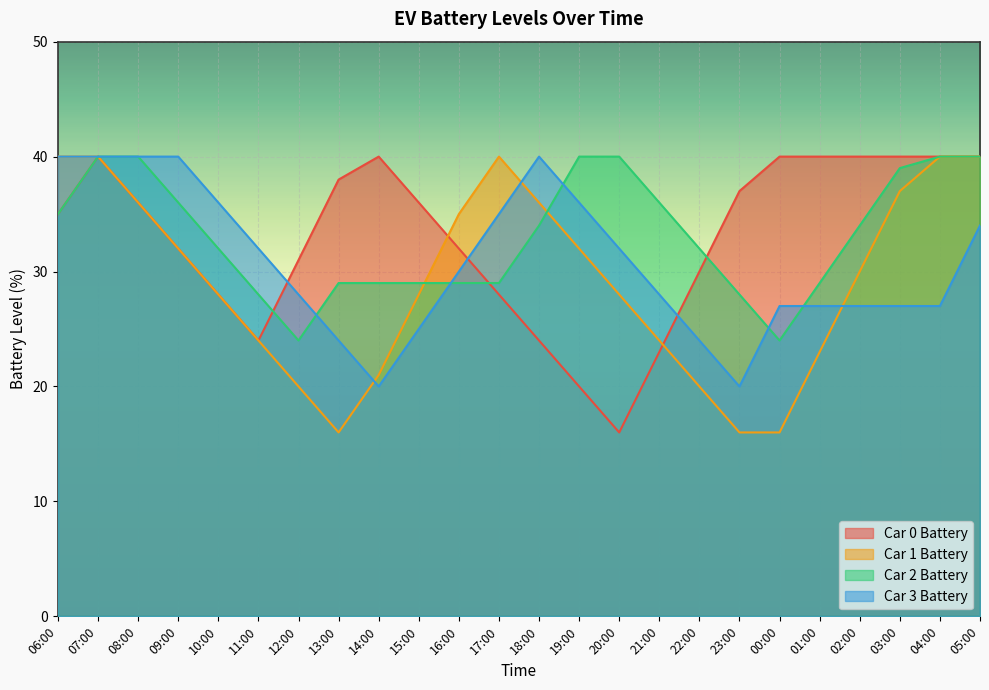

Reading right to left, list all the values displayed in this chart.

Car 0 Battery: 05:00=40	04:00=40	03:00=40	02:00=40	01:00=40	00:00=40	23:00=37	22:00=30	21:00=23	20:00=16	19:00=20	18:00=24	17:00=28	16:00=32	15:00=36	14:00=40	13:00=38	12:00=31	11:00=24	10:00=28	09:00=32	08:00=36	07:00=40	06:00=35
Car 1 Battery: 05:00=40	04:00=40	03:00=37	02:00=30	01:00=23	00:00=16	23:00=16	22:00=20	21:00=24	20:00=28	19:00=32	18:00=36	17:00=40	16:00=35	15:00=28	14:00=21	13:00=16	12:00=20	11:00=24	10:00=28	09:00=32	08:00=36	07:00=40	06:00=40
Car 2 Battery: 05:00=40	04:00=40	03:00=39	02:00=34	01:00=29	00:00=24	23:00=28	22:00=32	21:00=36	20:00=40	19:00=40	18:00=34	17:00=29	16:00=29	15:00=29	14:00=29	13:00=29	12:00=24	11:00=28	10:00=32	09:00=36	08:00=40	07:00=40	06:00=35
Car 3 Battery: 05:00=34	04:00=27	03:00=27	02:00=27	01:00=27	00:00=27	23:00=20	22:00=24	21:00=28	20:00=32	19:00=36	18:00=40	17:00=35	16:00=30	15:00=25	14:00=20	13:00=24	12:00=28	11:00=32	10:00=36	09:00=40	08:00=40	07:00=40	06:00=40